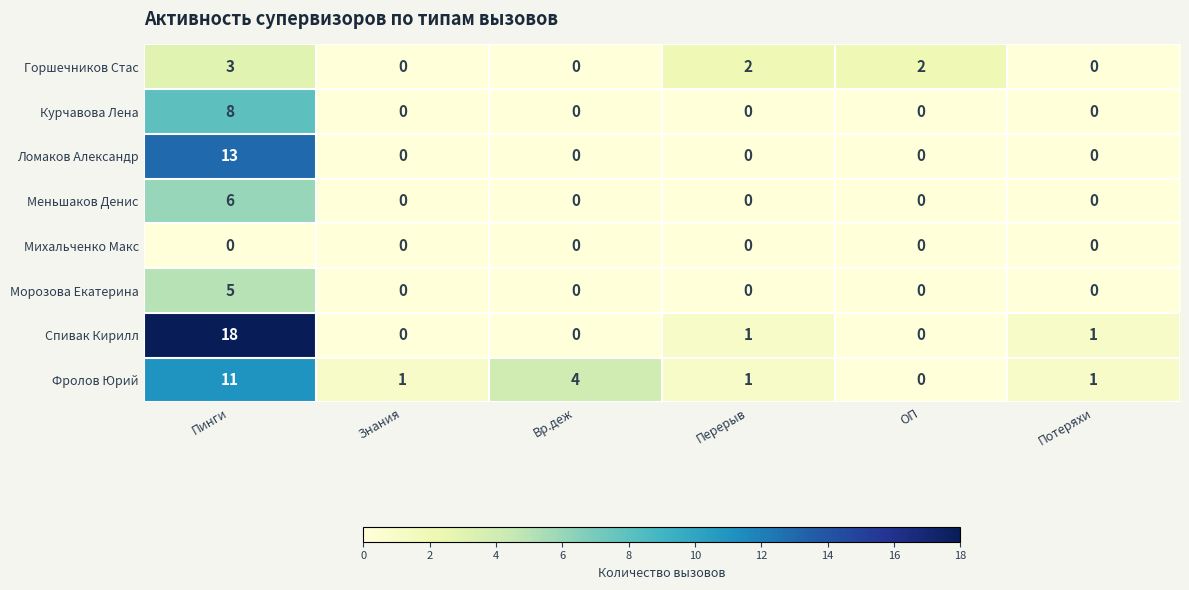

Where does the Фролов Юрий series first go above 1?

Пинги